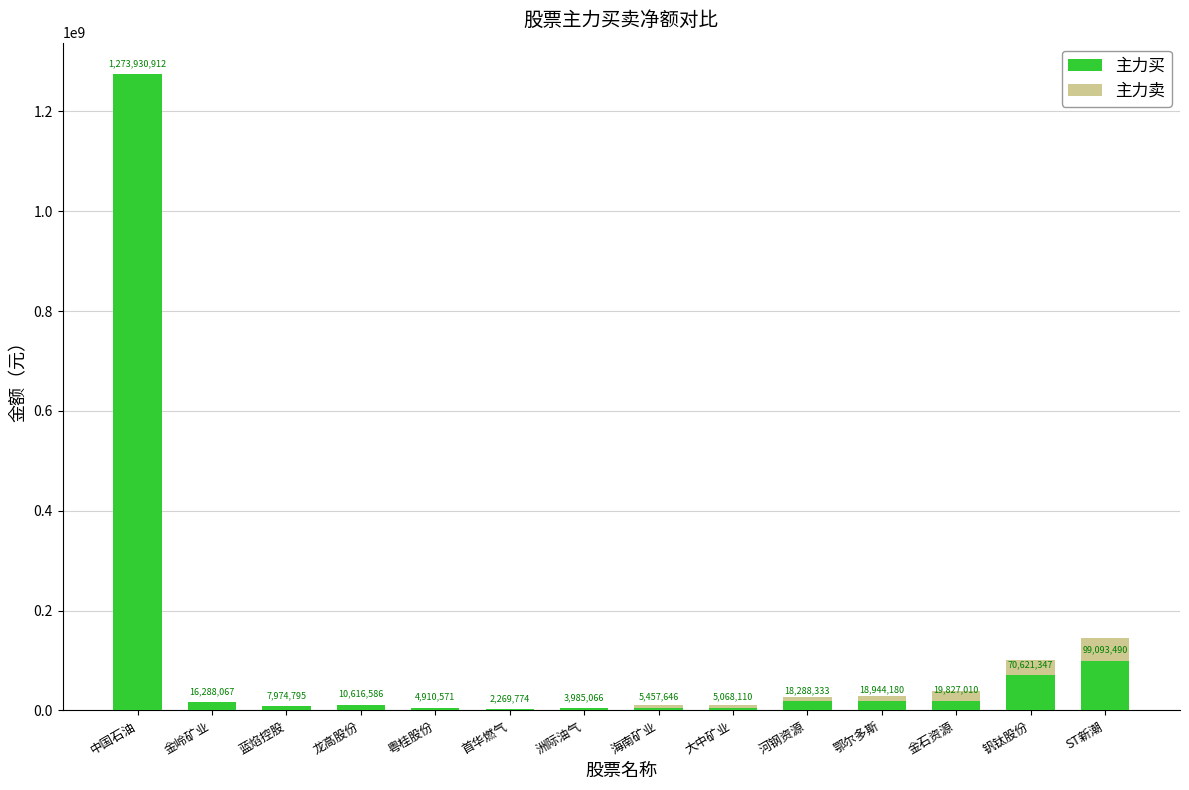

Reading left to right, extract all data points from this chart.

主力买: 1273930912	16288067	7974795	10616586	4910571	2269774	3985066	5457646	5068110	18288333	18944180	19827010	70621347	99093490
主力卖: 1170923575	9677677	4285656	7368679	1678099	3105535	5064183	11793315	11612261	26546537	28376916	39880037	100442554	144885366